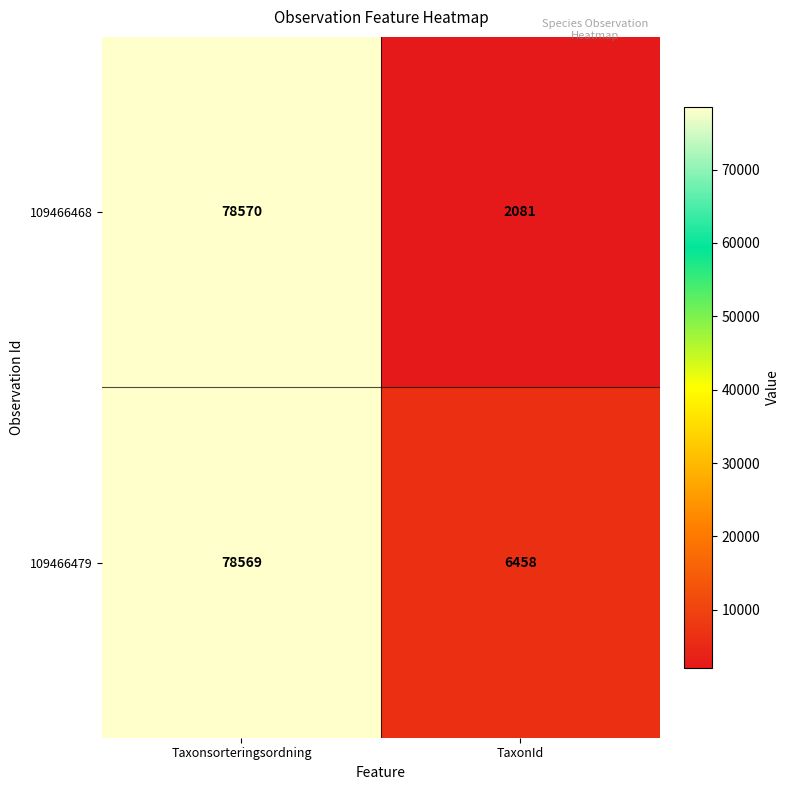

At which category is the sum across all series the highest?

Taxonsorteringsordning